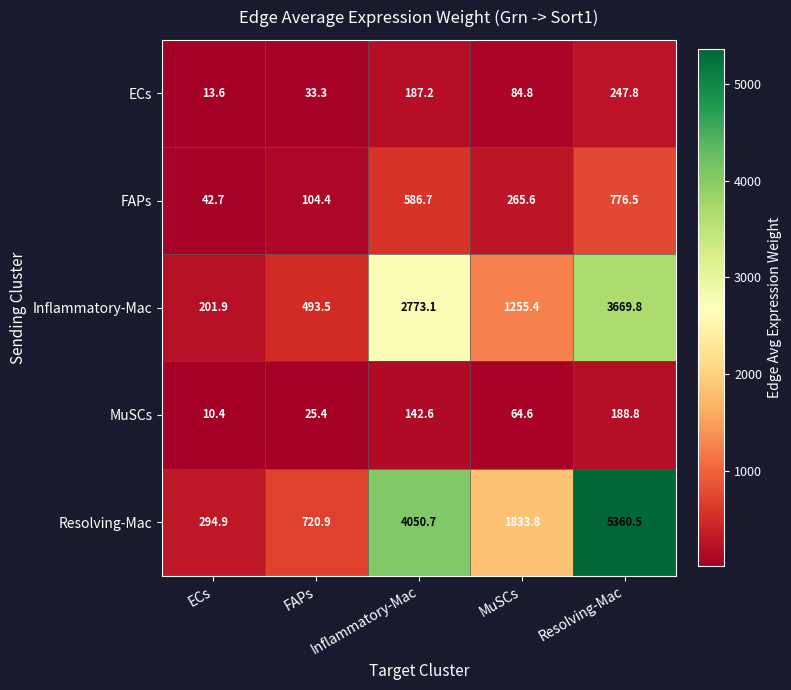

Rank the series by their maximum value, from lowest to highest.

MuSCs, ECs, FAPs, Inflammatory-Mac, Resolving-Mac